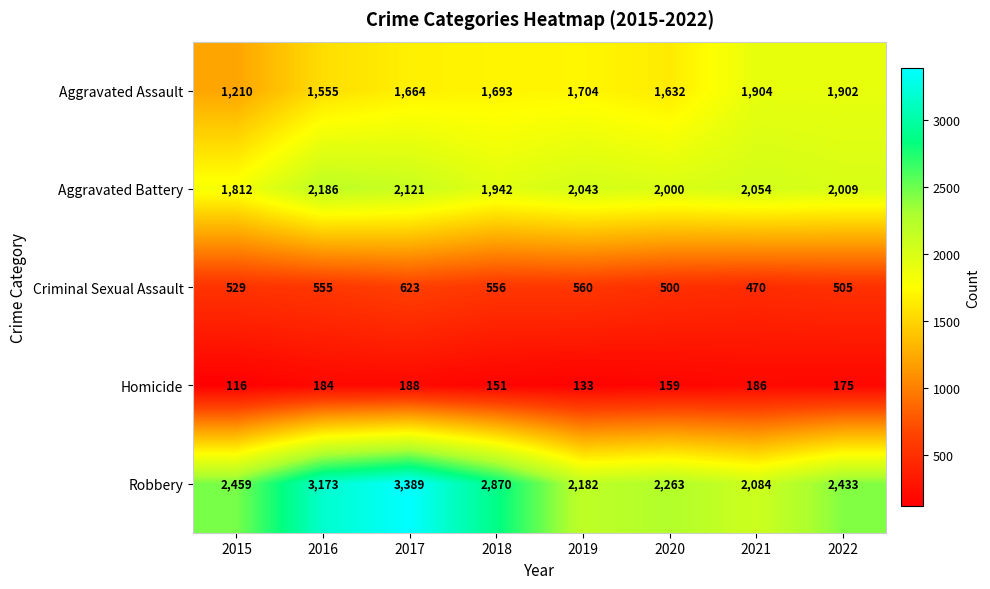

Which category has the highest value in the Aggravated Battery series?

2016